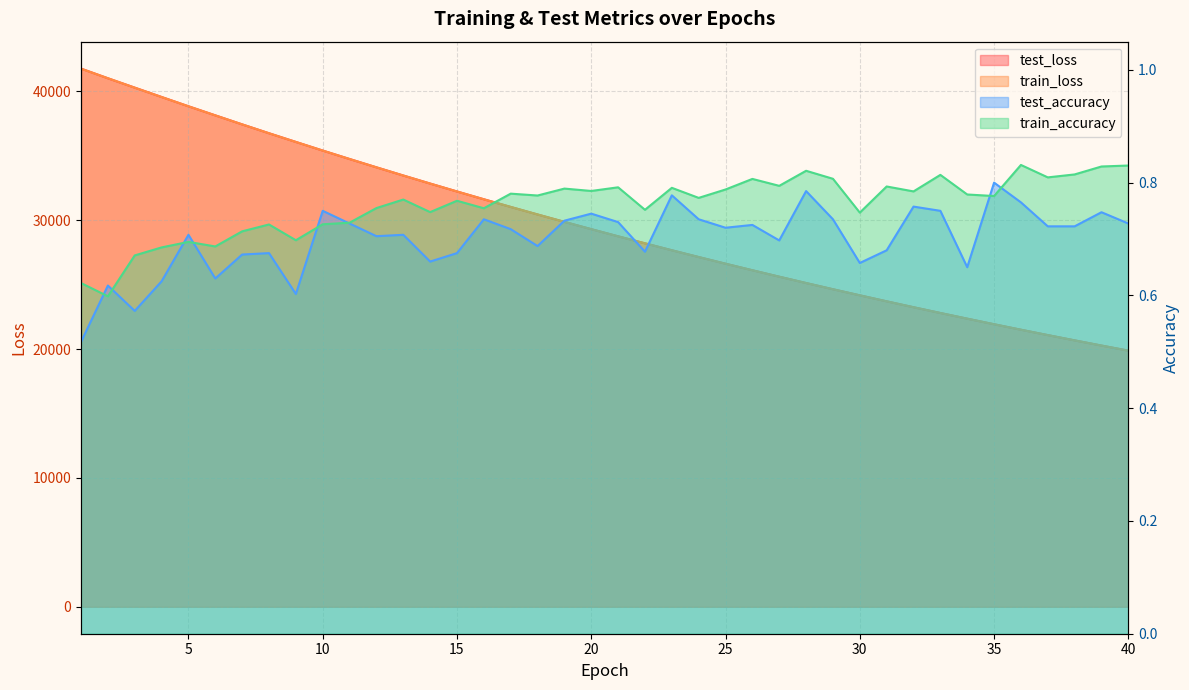

Rank the series by their maximum value, from lowest to highest.

test_accuracy, train_accuracy, train_loss, test_loss